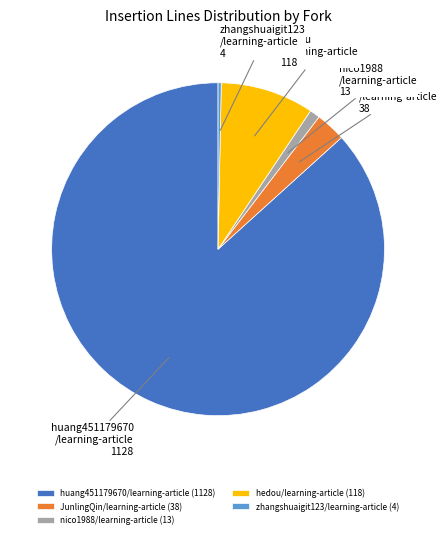

Approximately how many times larger is the value at nico1988/learning-article compared to JunlingQin/learning-article?

0.3